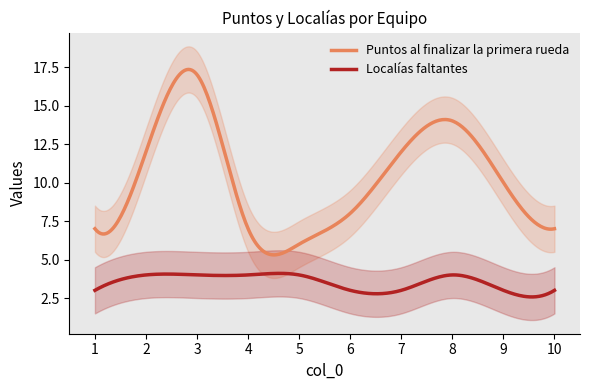

List the series in order of their overall mean, lowest first.

Localías faltantes, Puntos al finalizar la primera rueda